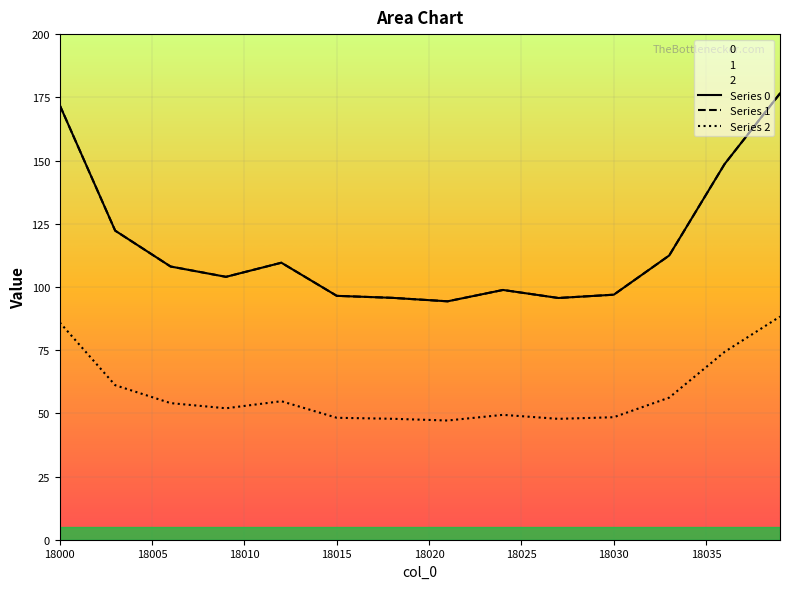

Which category has the lowest value across all series?

18021